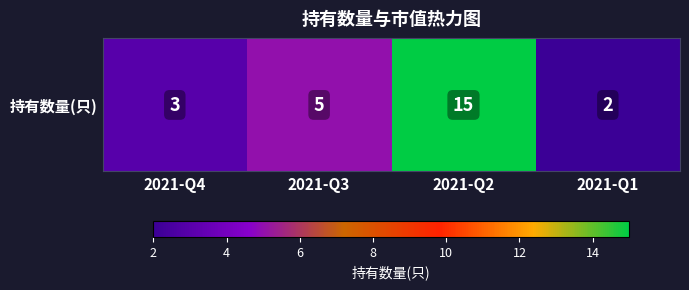

Where does the data first go above 5?

2021-Q2